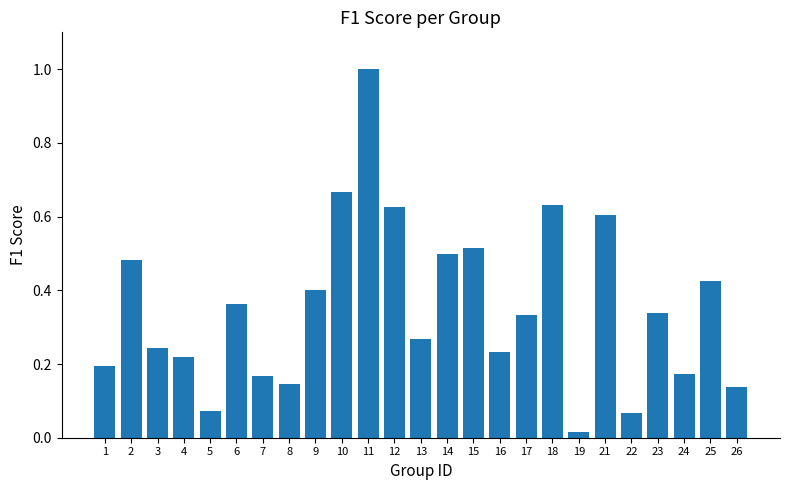

Which has a higher value, 23 or 15?

15